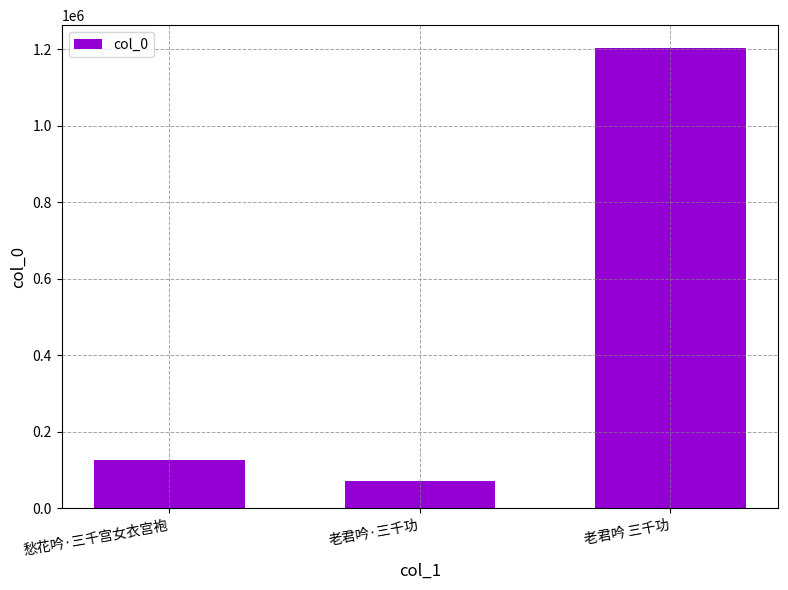

What is the sum of all values?

1400837